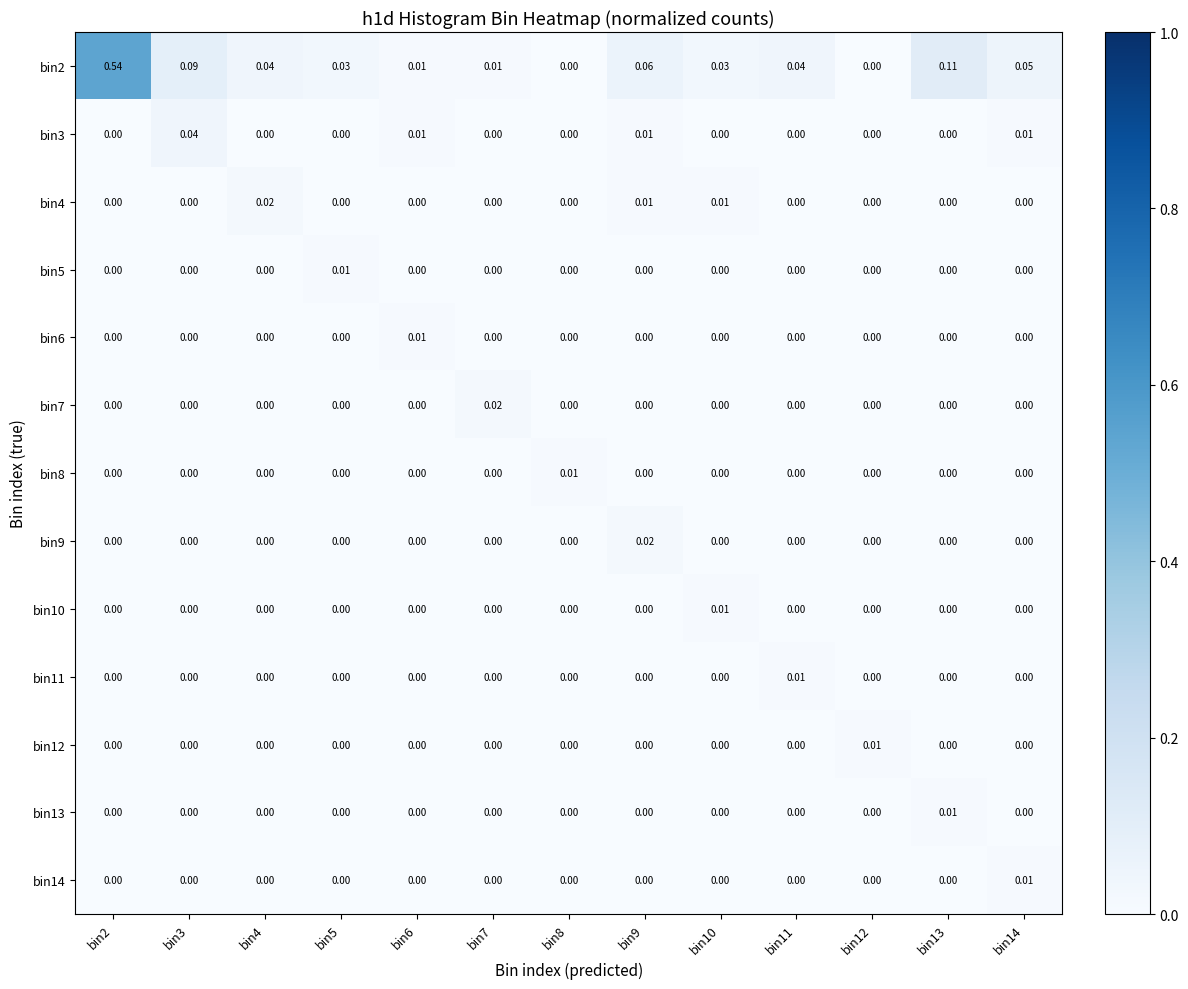

Is the value of bin14 at bin14 greater than the value of bin9 at bin7?

Yes